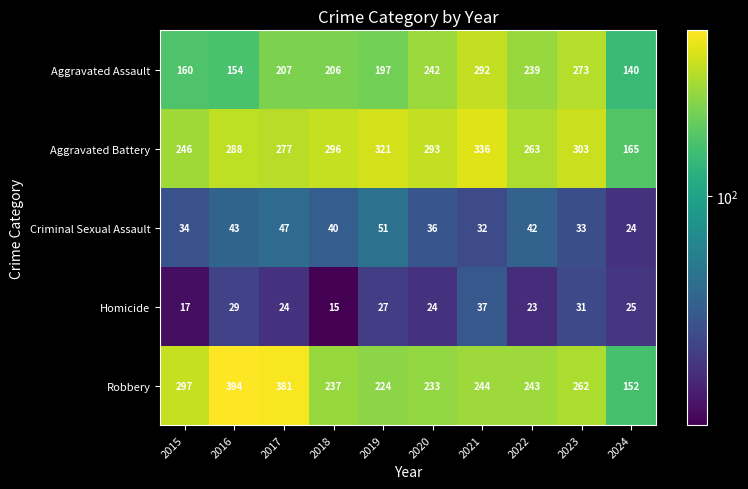

What is the difference between the second highest and minimum values in the Aggravated Assault series?

133